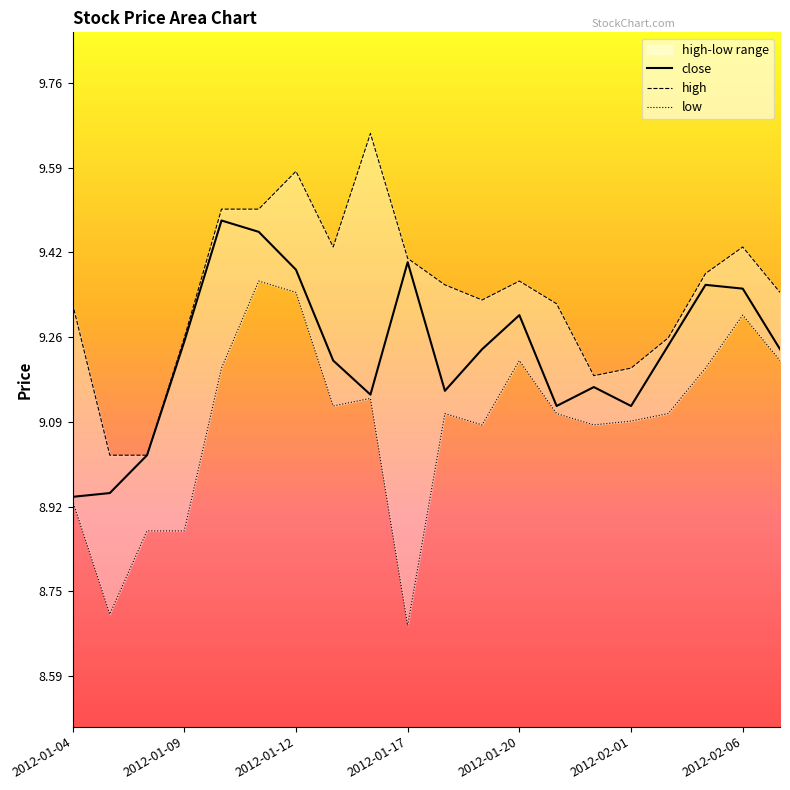

True or false: high has more than 2 interior local peaks.

True